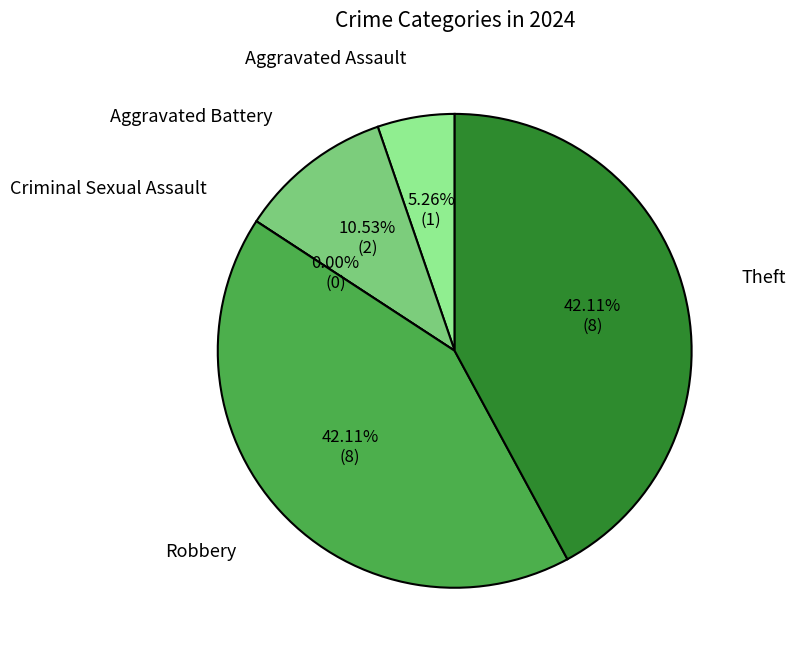

Does Robbery represent more than half of the total?

No